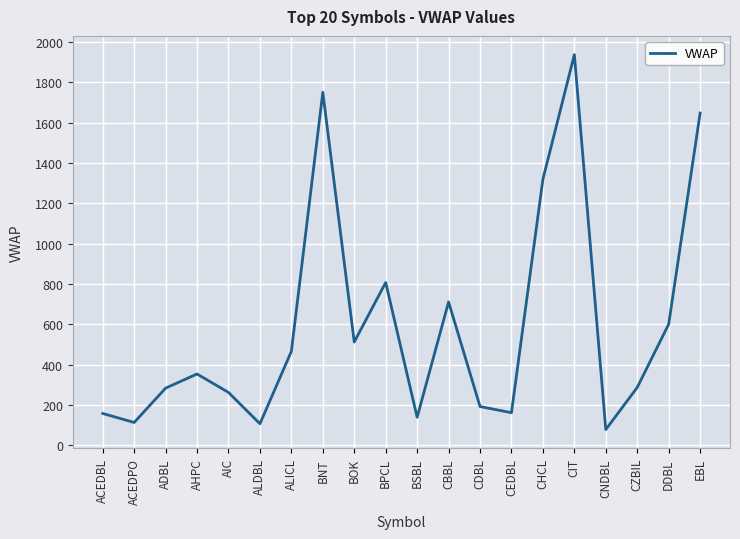

How many lines are shown in the chart?

1